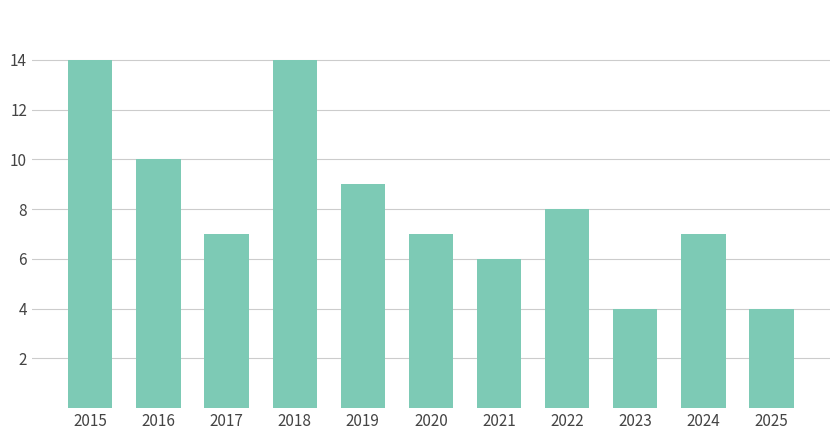

What is the change in value from 2020 to 2025?

-3